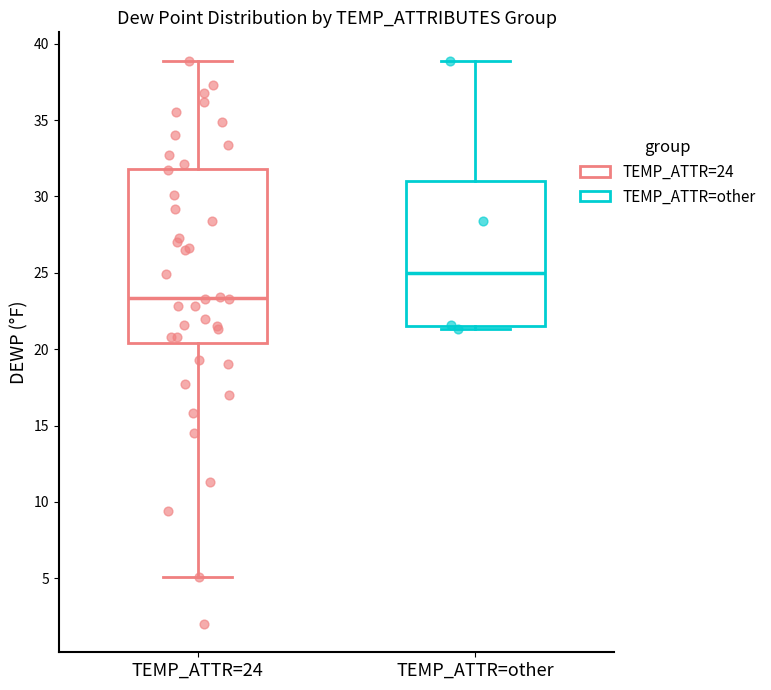

Which box has the highest median line?

TEMP_ATTR=other